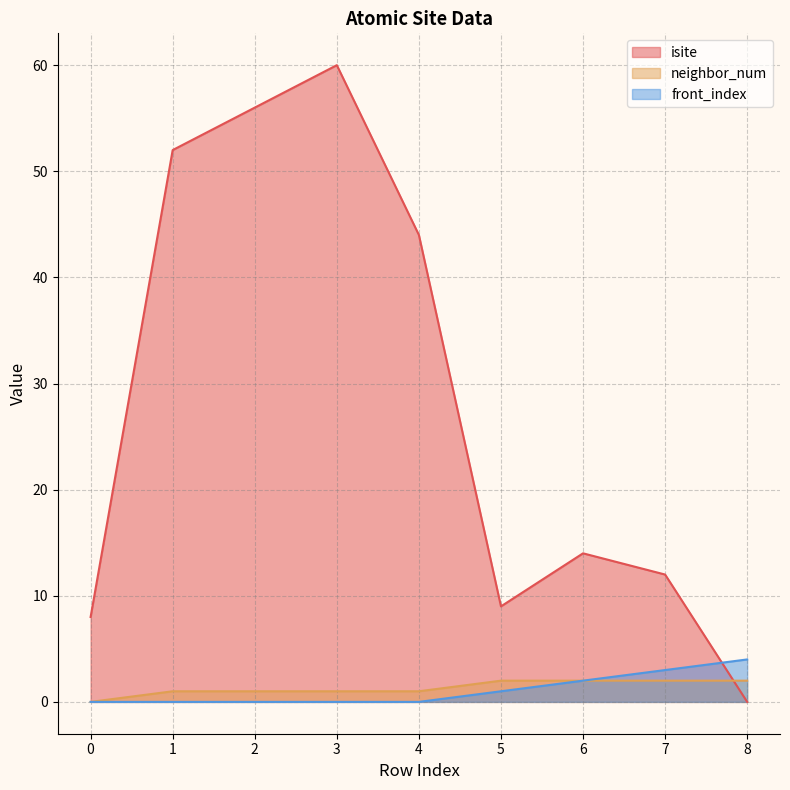

List the labels in order of neighbor_num value, largest first.

5, 6, 7, 8, 1, 2, 3, 4, 0